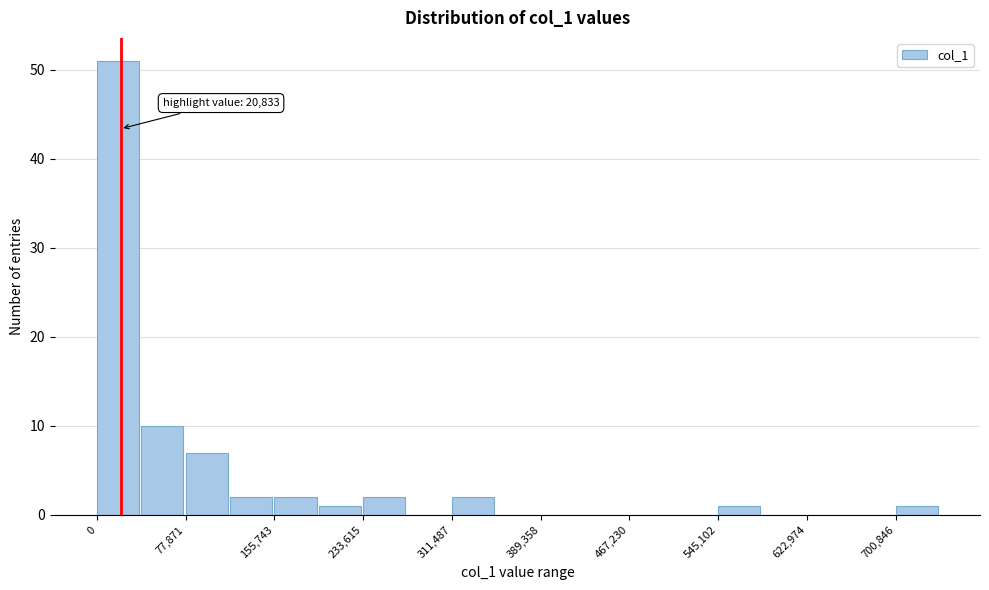

Around what value on the x-axis is the tallest bar? Give the approximate position of its centre, as read against the axis.

20000